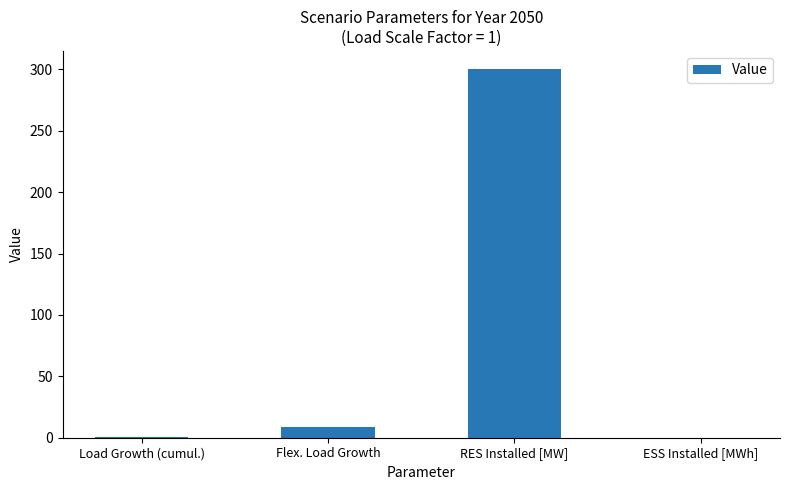

The value at RES Installed [MW] is 300.0. True or false?

True